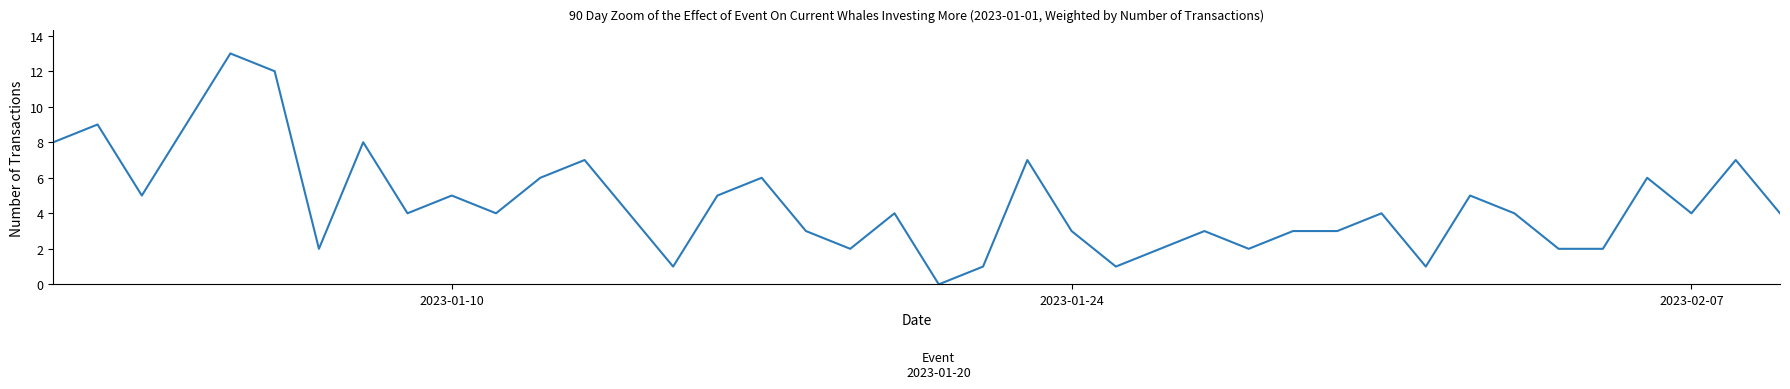

What is the average value?

5